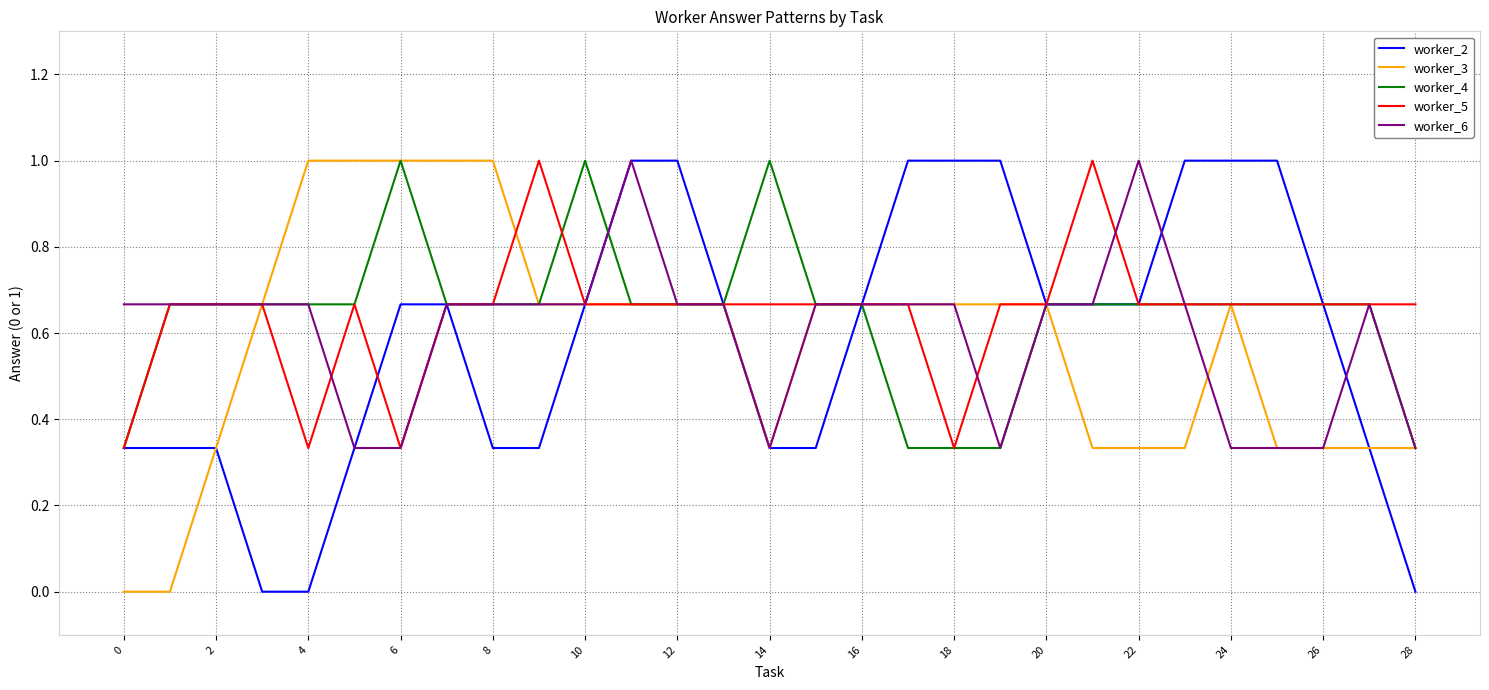

Which series has the largest range (max minus min)?

worker_2